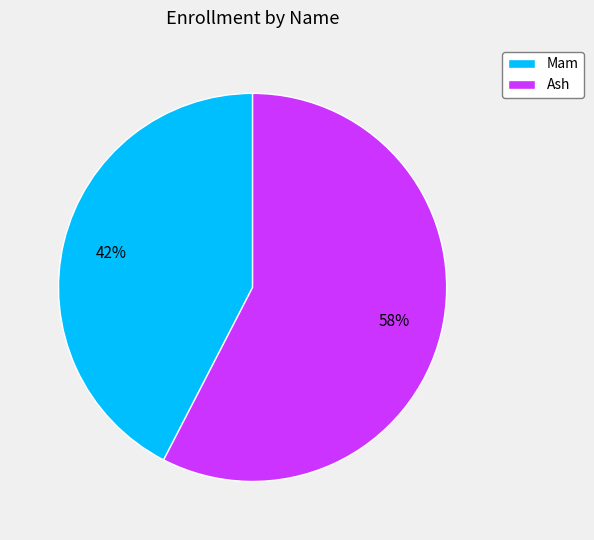

Does Ash account for over 50% of the chart?

Yes